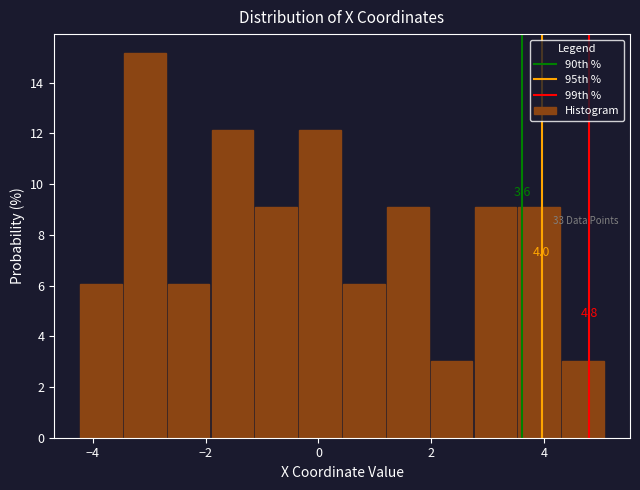

Around what value on the x-axis is the tallest bar? Give the approximate position of its centre, as read against the axis.

-3.0